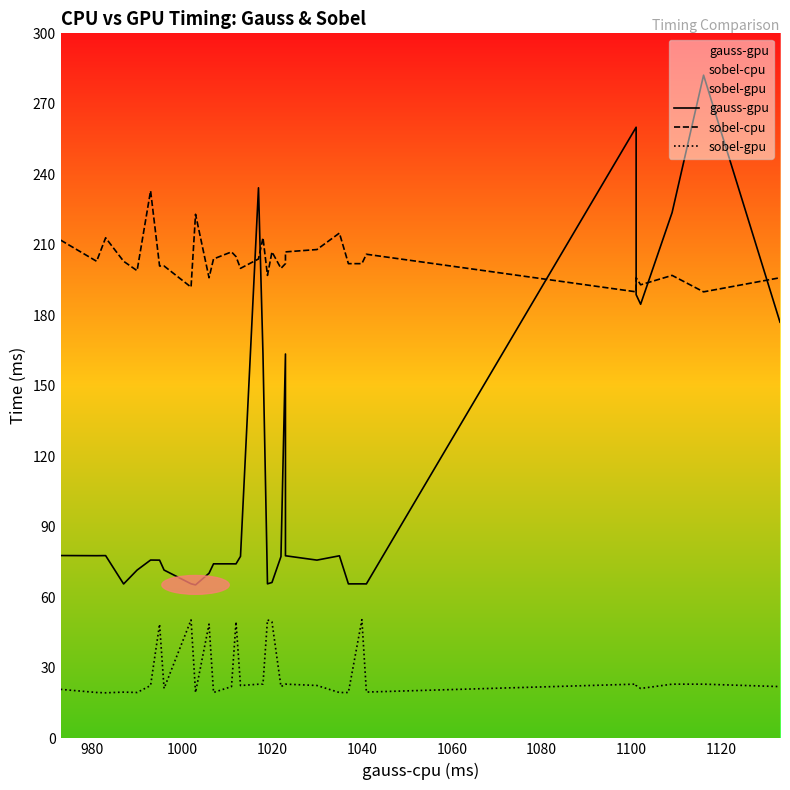

What is the minimum value shown in the chart?

19.4